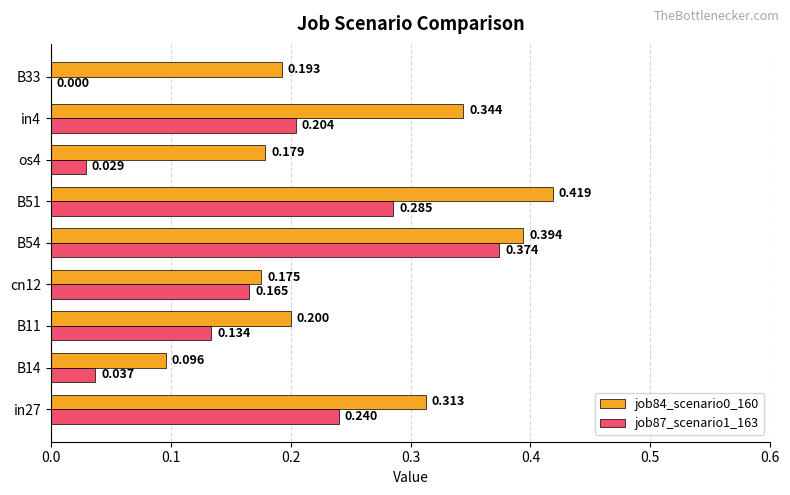

Is the value of job84_scenario0_160 at B54 greater than the value of job87_scenario1_163 at B14?

Yes